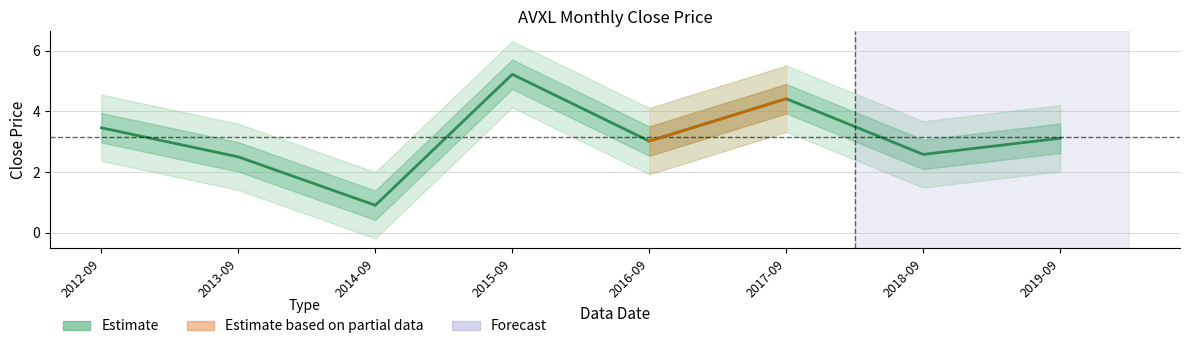

Reading right to left, list all the values displayed in this chart.

3.1	2.6	4.4	3.0	5.2	0.9	2.5	3.5